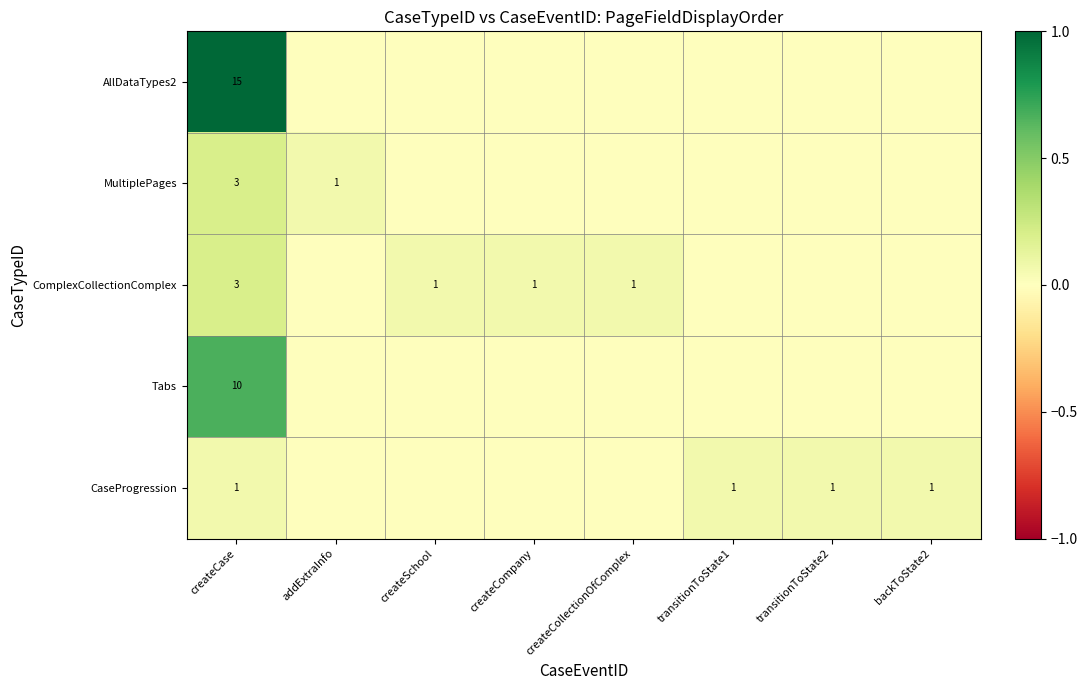

What is the difference between the highest and lowest values at createCase?

14